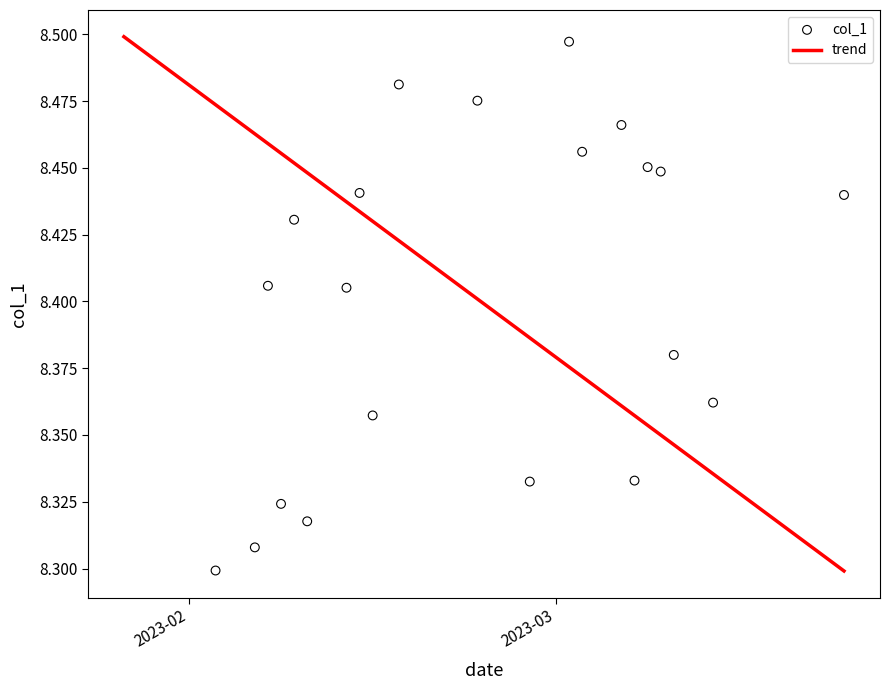

Between 2023-02-13 and 2023-03-15, which is larger?

2023-02-13